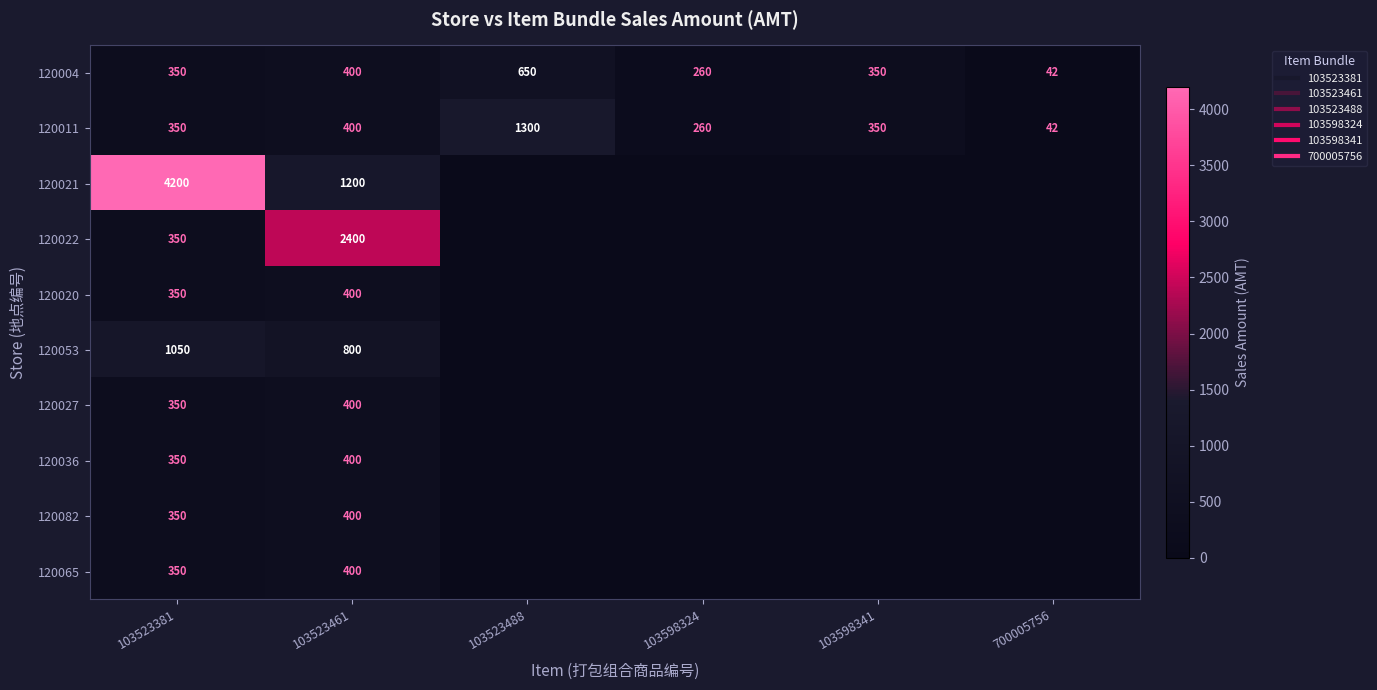

Is the value of 120020 at 103598341 greater than the value of 120011 at 103598341?

No